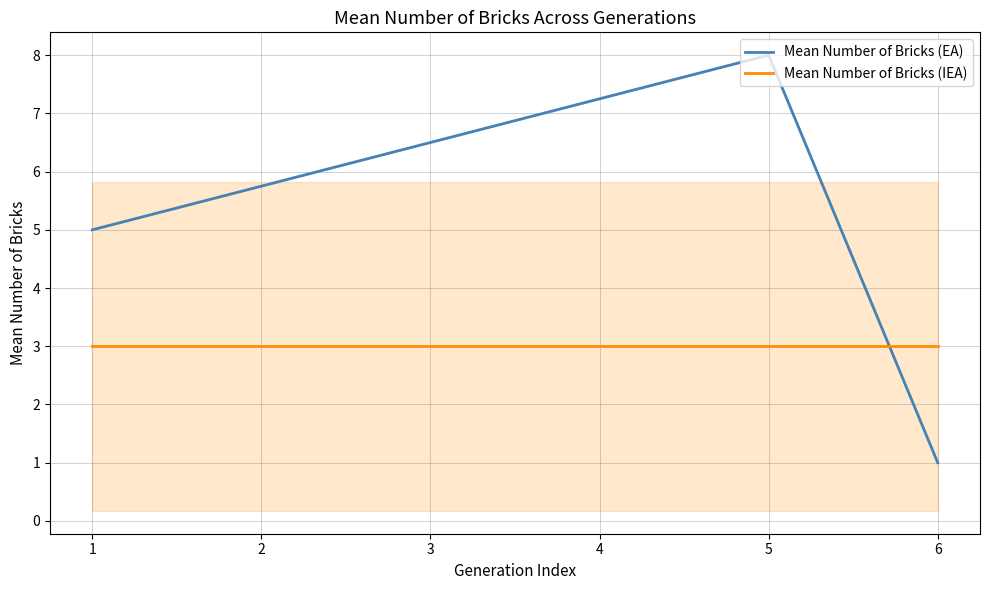

What is the highest value of the Mean Number of Bricks (IEA) series?

3